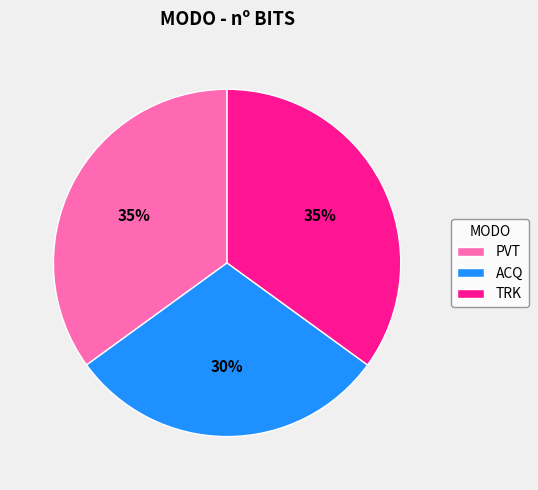

To the nearest percent, what percentage of the pie is ACQ?

30%